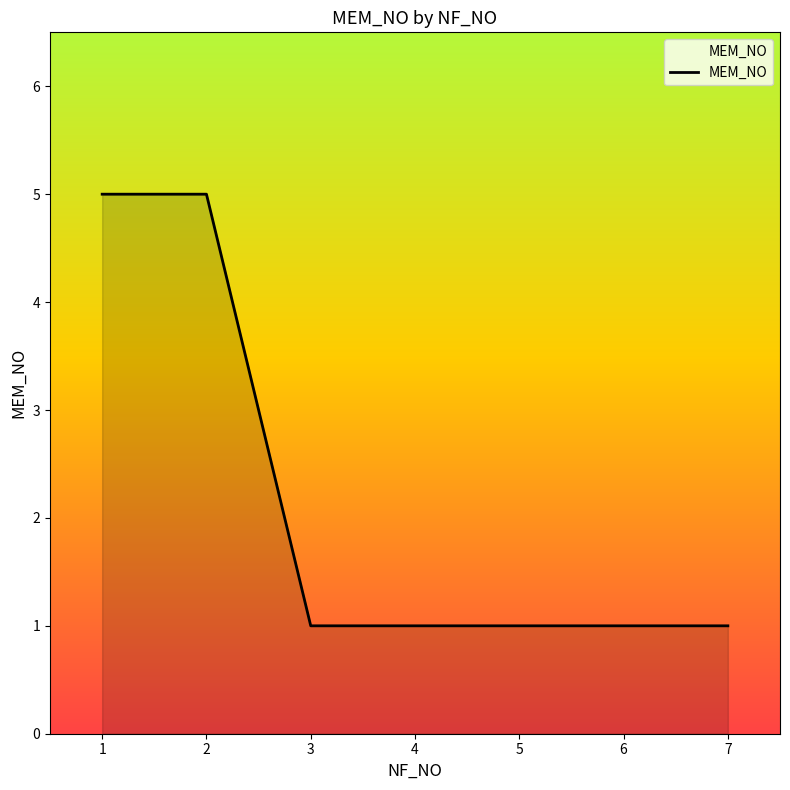

What is the sum of all values?

15